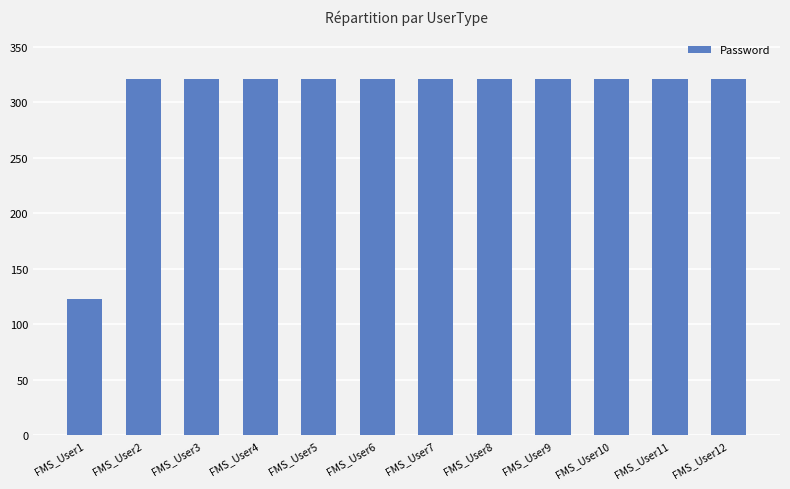

What is the ratio of the value at FMS_User2 to the value at FMS_User7?

1.0